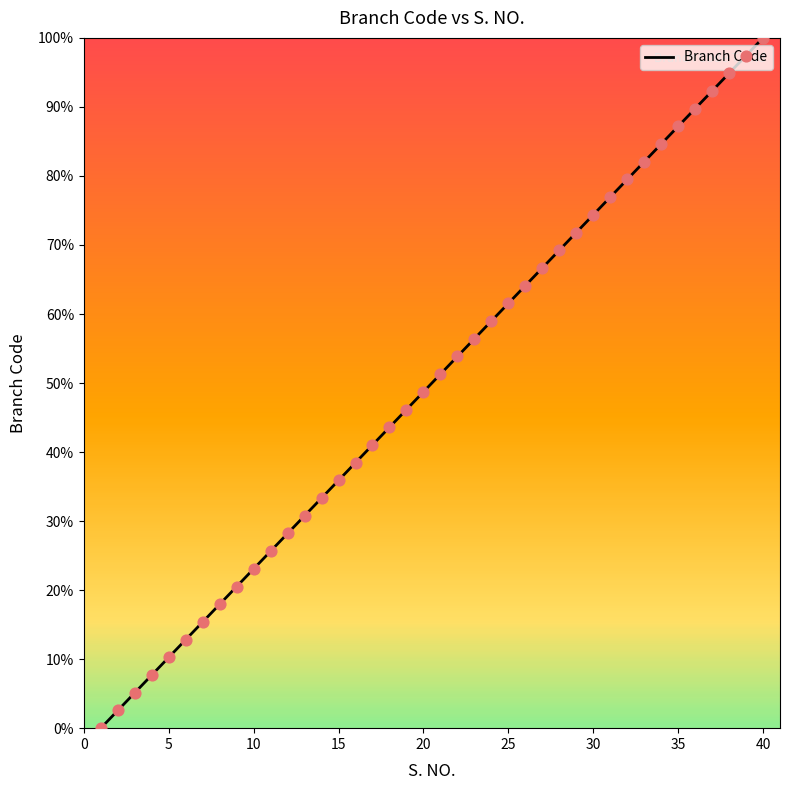

What is the maximum value shown in the chart?

100.0